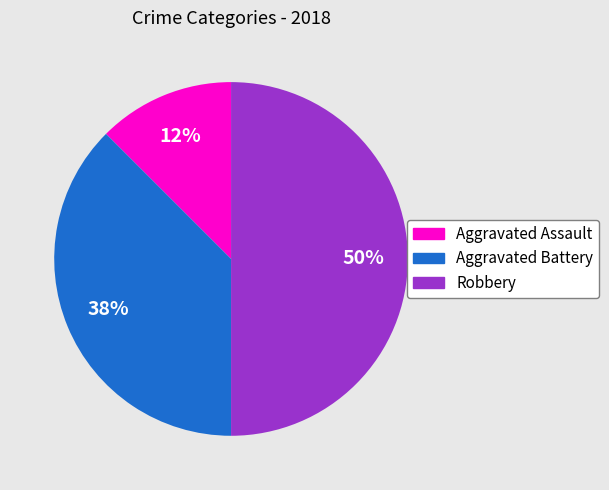

Between Aggravated Assault and Robbery, which is larger?

Robbery